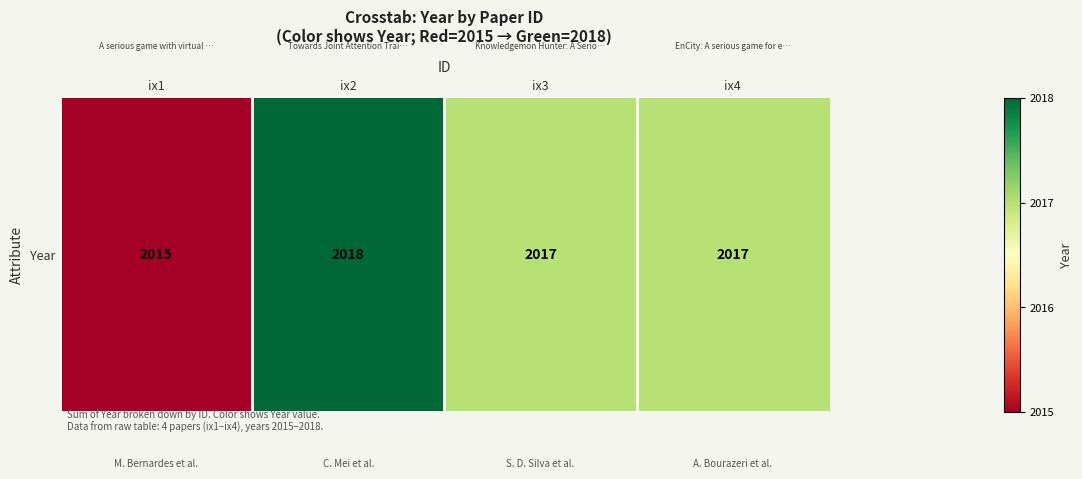

What is the smallest value displayed?

2015